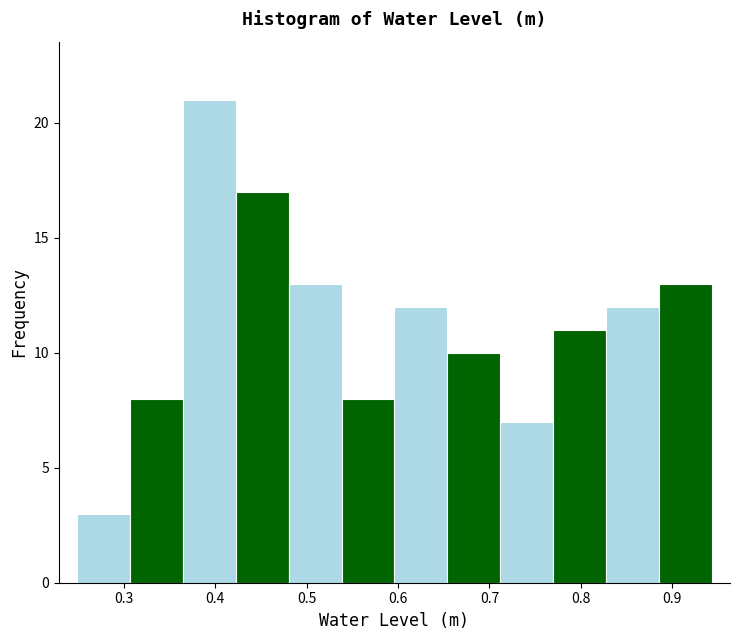

Over which range of the x-axis is the bar tallest?

0.36 to 0.42